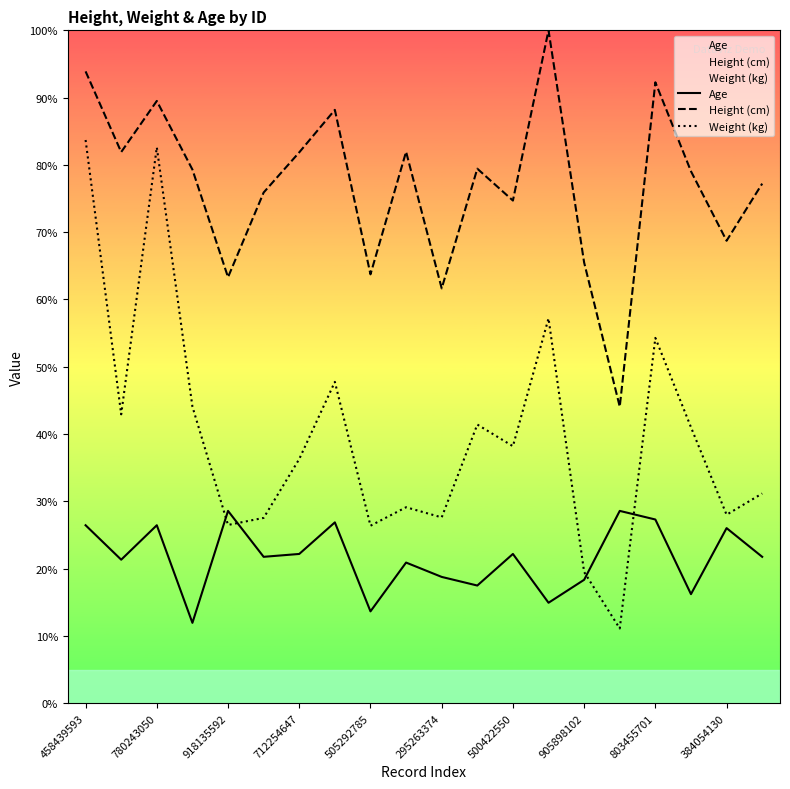

What is the difference between the maximum and second lowest values in the Age series?

14.9